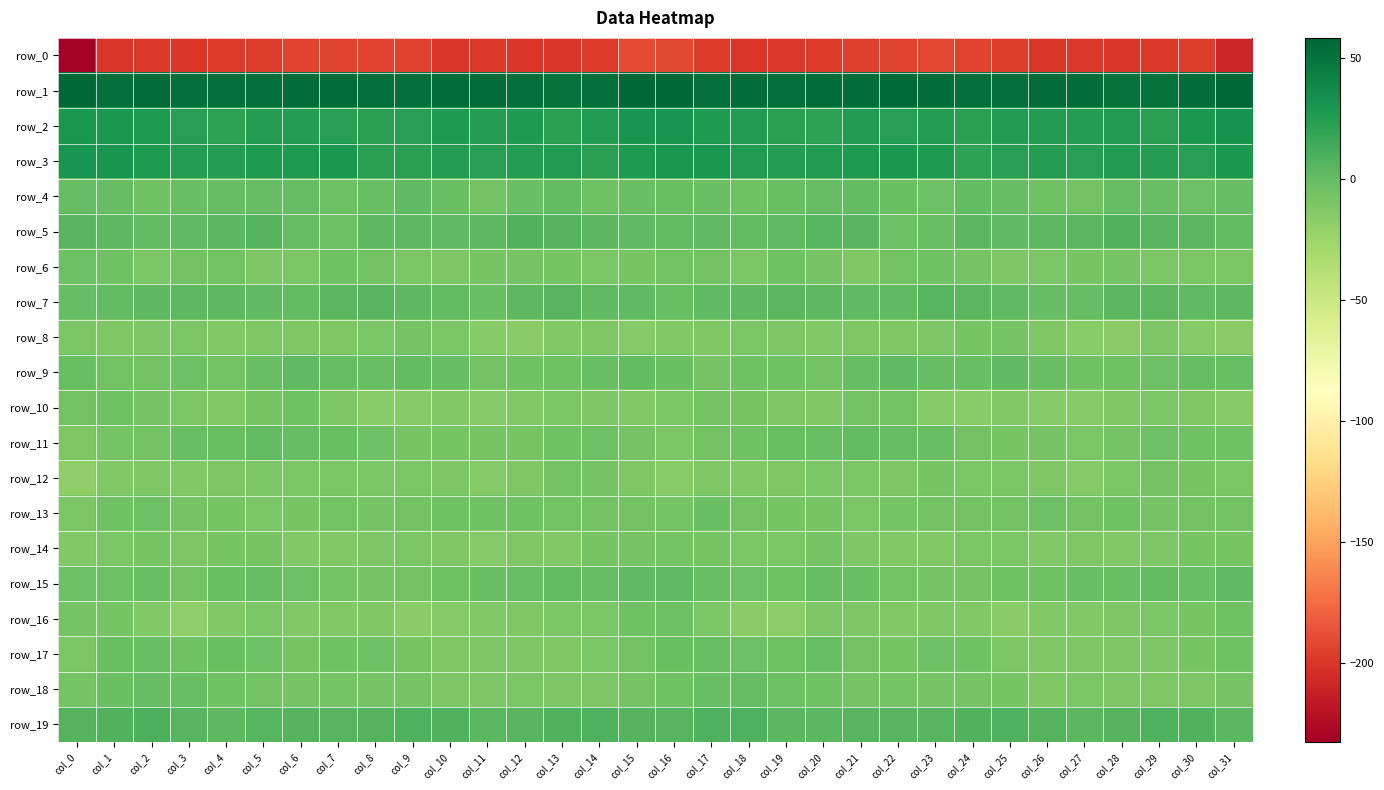

How many series are shown in this chart?

20